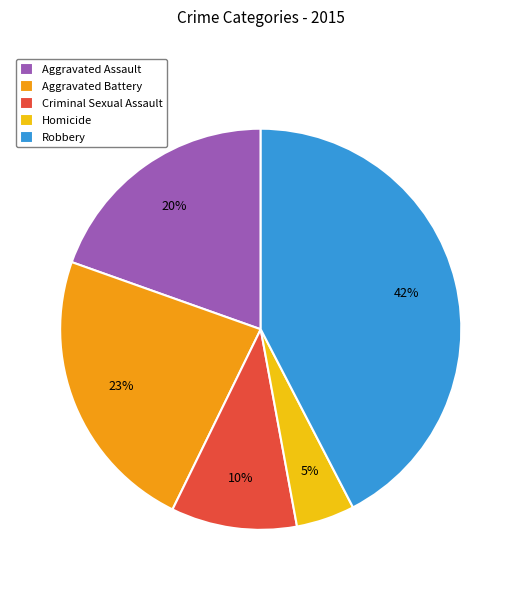

What percentage is the Robbery slice, to the nearest percent?

42%